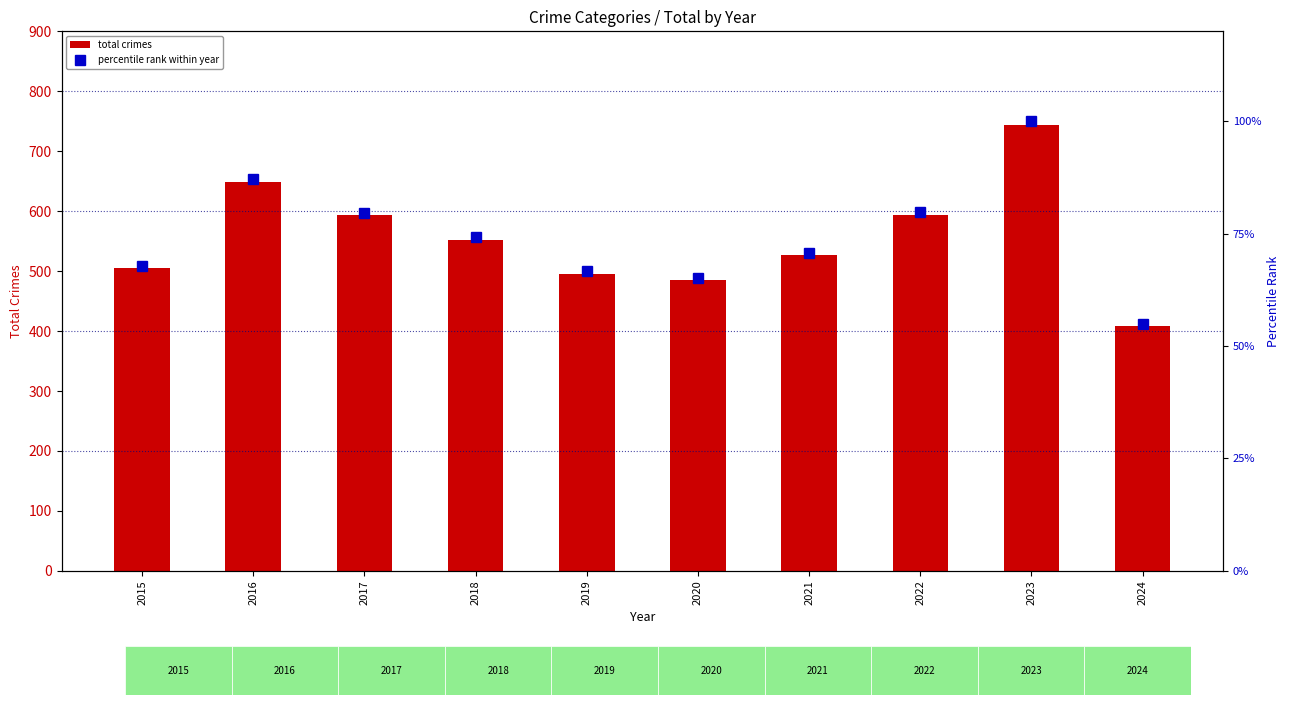

What is the value of the total crimes bar at the 4th from the left?

552